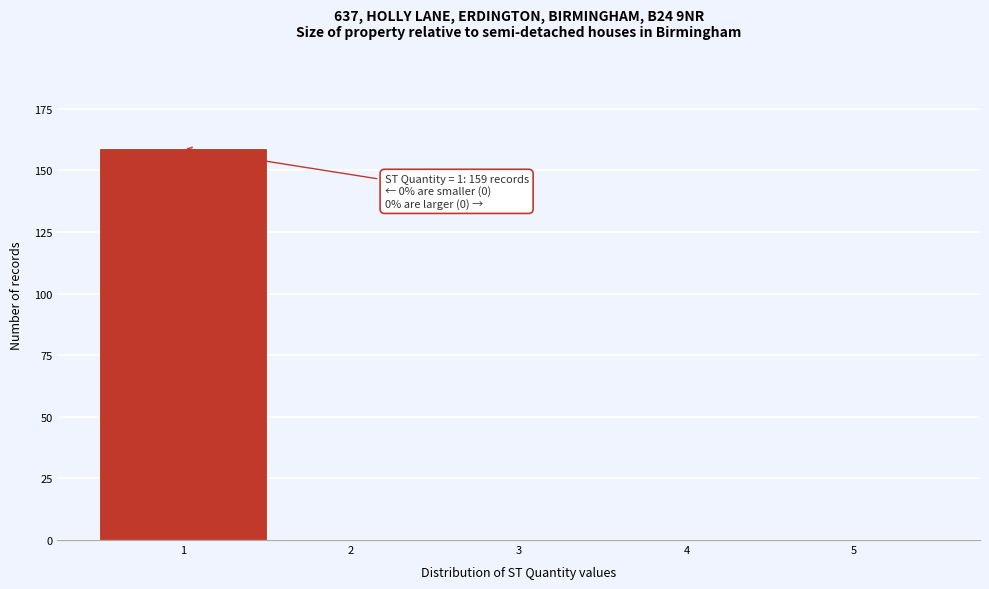

Over which range of the x-axis is the bar tallest?

0.5 to 1.5